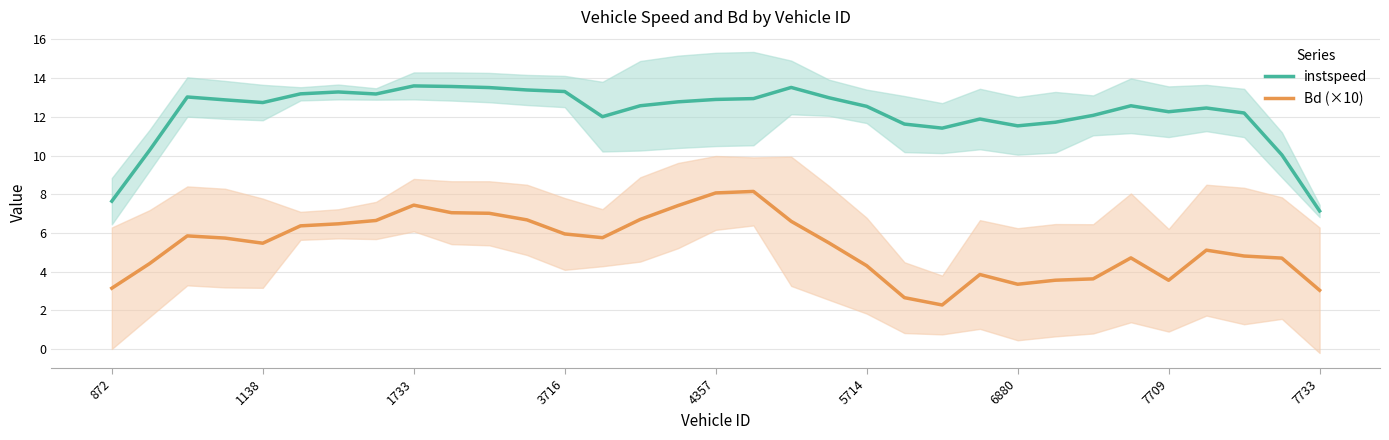

The instspeed series shows 19.1 at 7709. True or false?

False